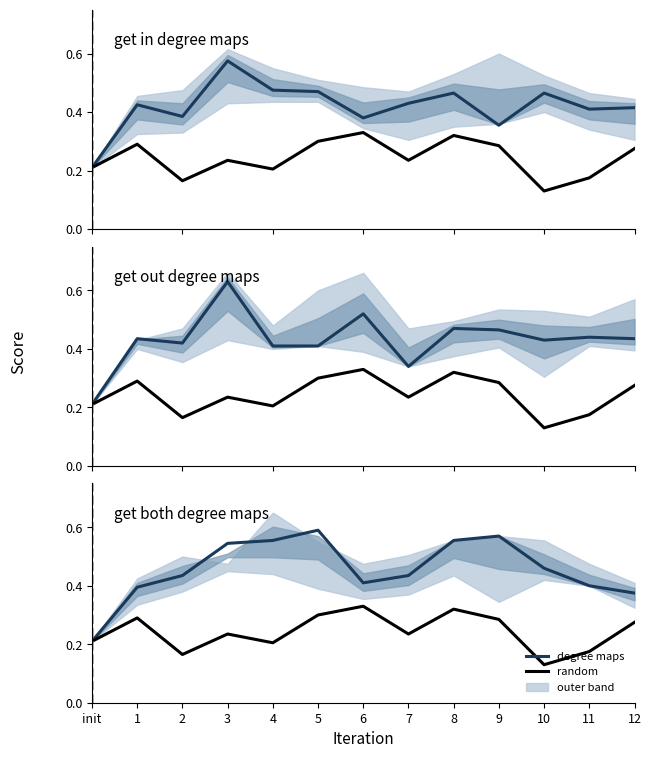

True or false: get_both_degree_maps has more than 0 points higher than both neighbors.

True